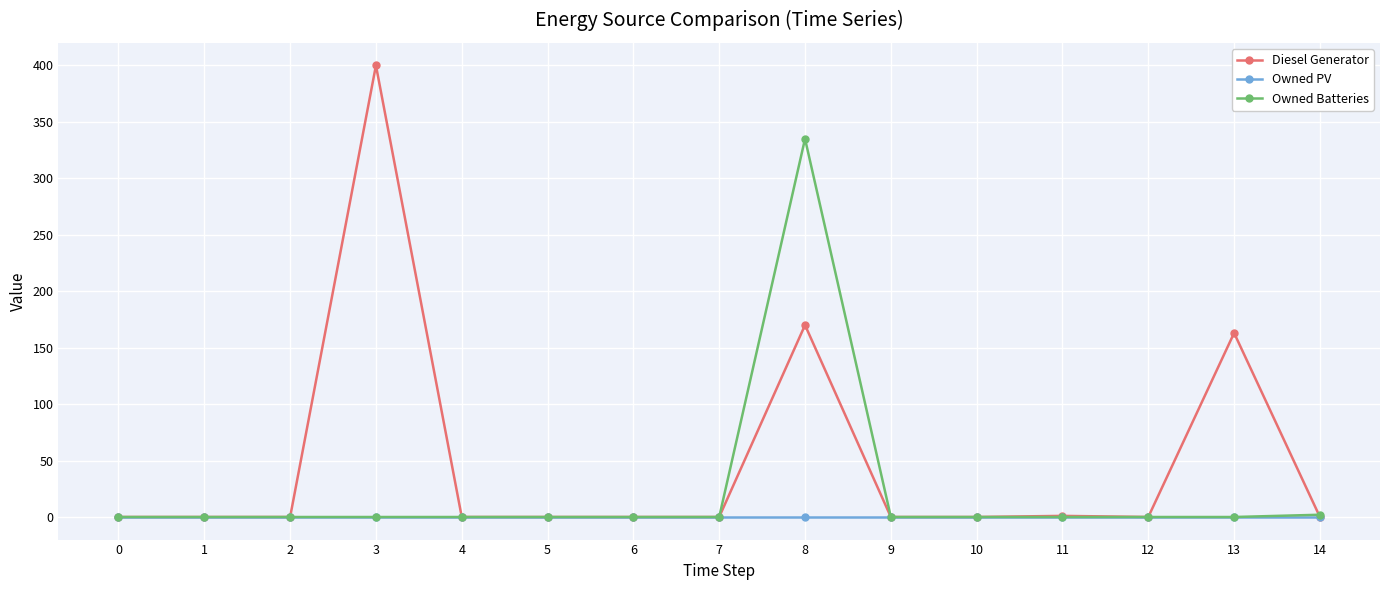

What is the greatest value displayed?

400